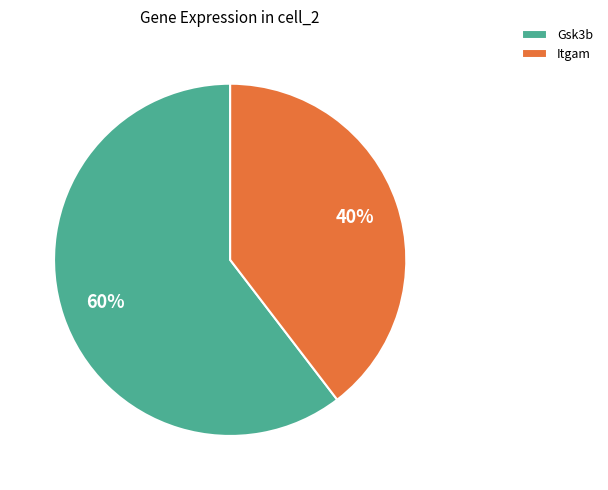

Which category has the smallest portion of the pie?

Itgam